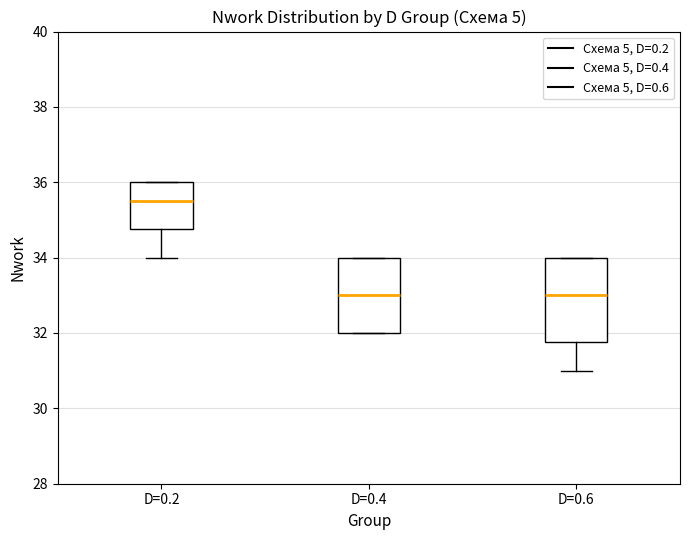

Where is the upper edge of the box for D=0.4 on the y-axis? The values are not printed on the chart, so give them approximately, as read against the axis.

34.0